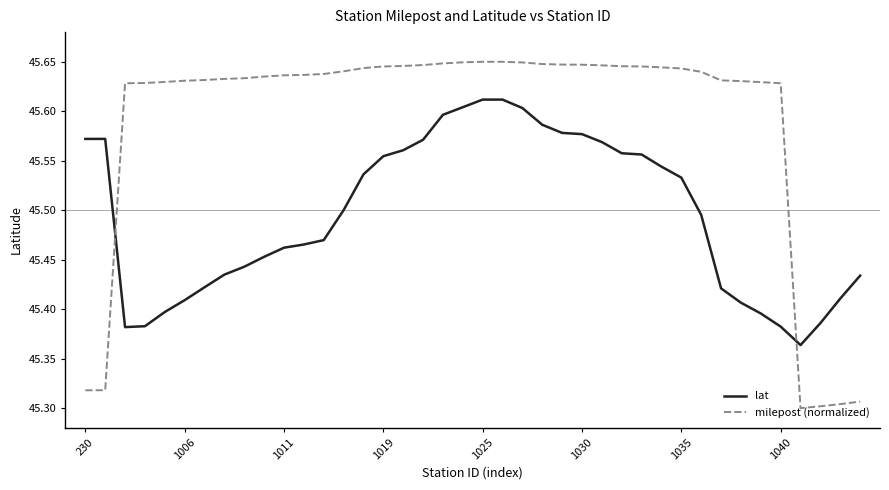

Which series has the largest range (max minus min)?

milepost (normalized)